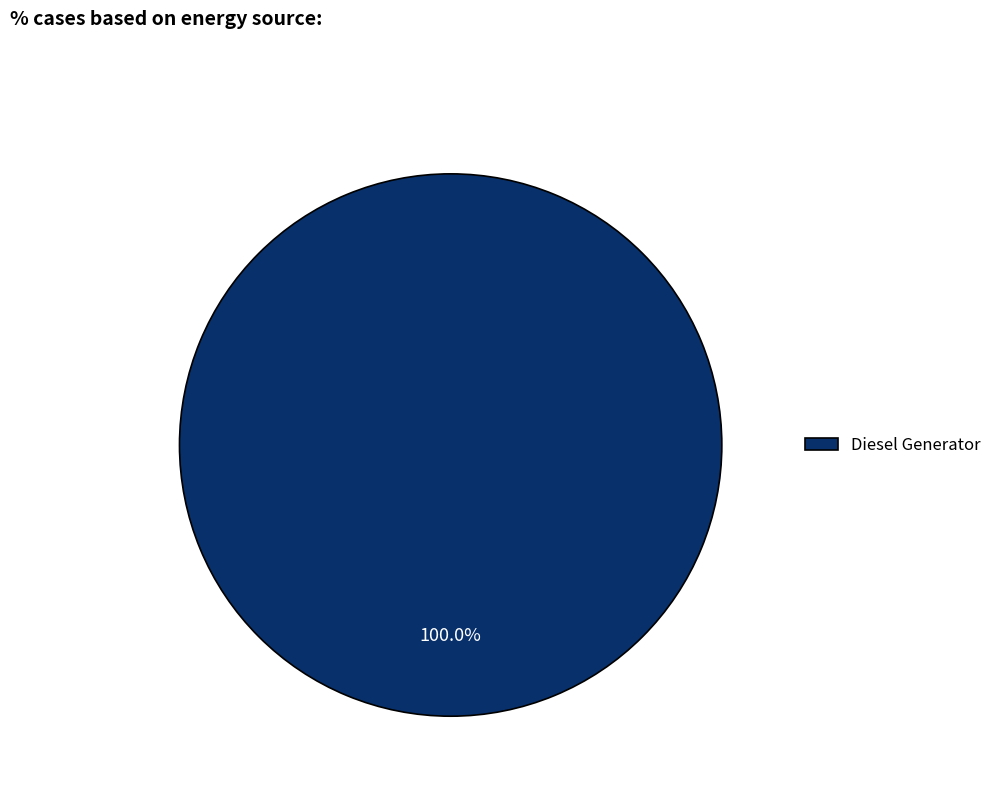

Rank the categories by value from lowest to highest.

Diesel Generator